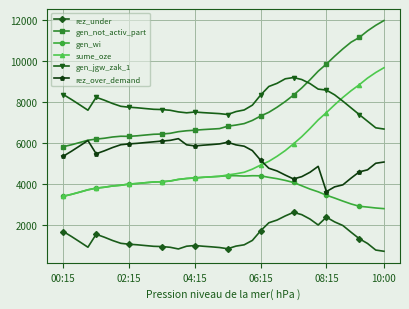

What is the value of the gen_not_activ_part point at the 29th from the left?

8350